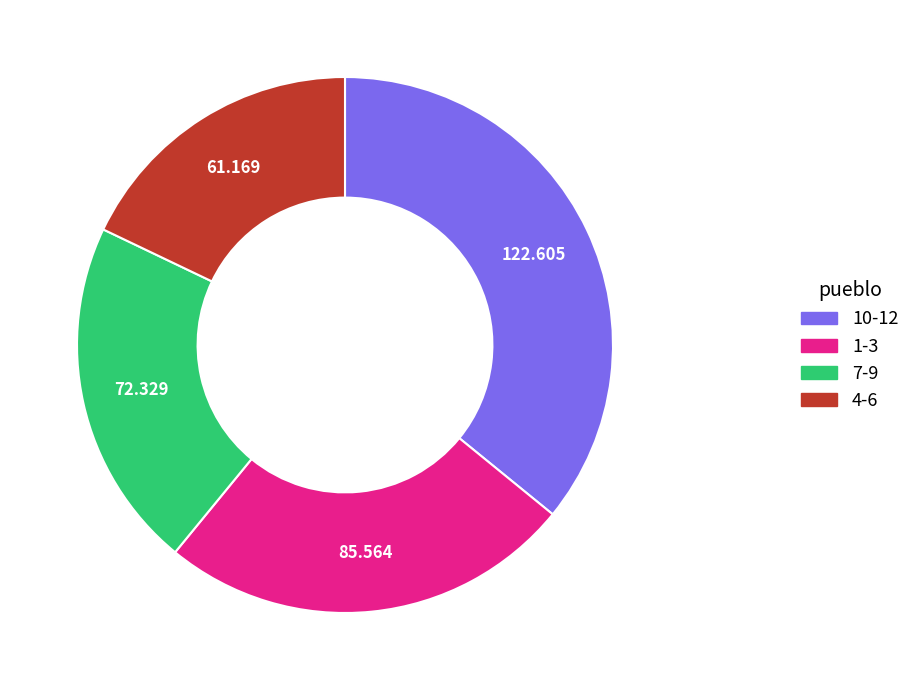

Is there a majority slice in this chart?

No